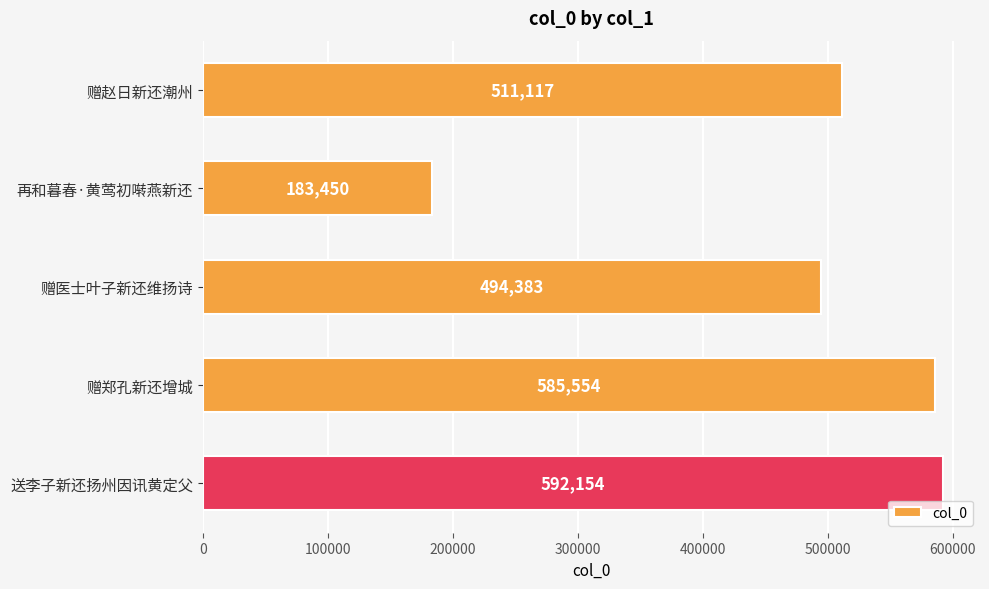

What is the greatest value displayed?

592154